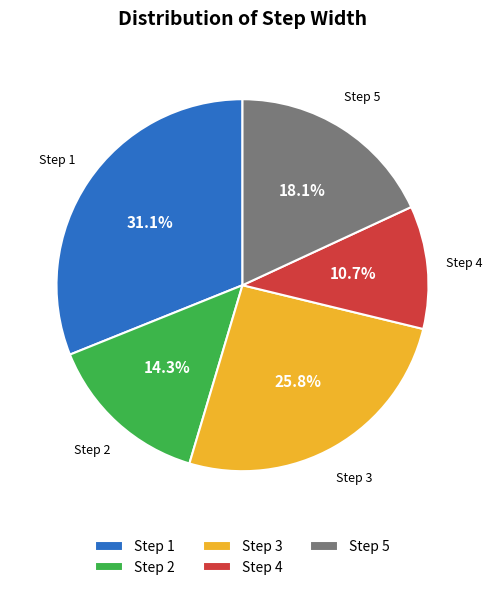

Is the sum of Step 4 and Step 3 greater than half?

No